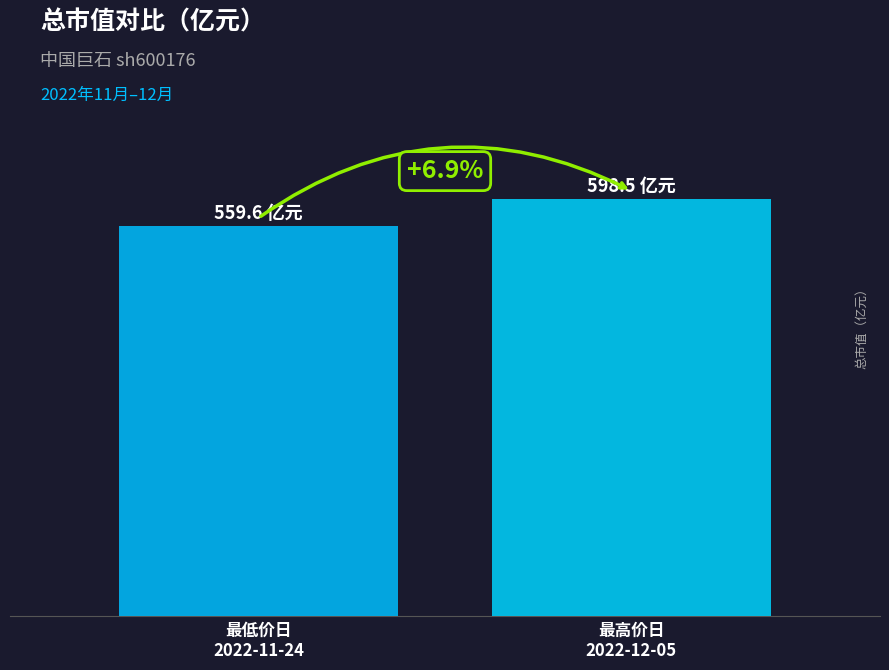

Does the chart contain any negative values?

No